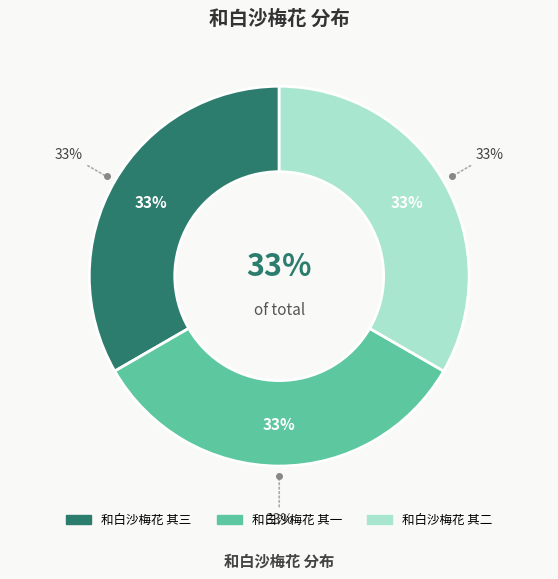

To the nearest percent, what is the combined percentage of 和白沙梅花 其二 and 和白沙梅花 其三?

67%